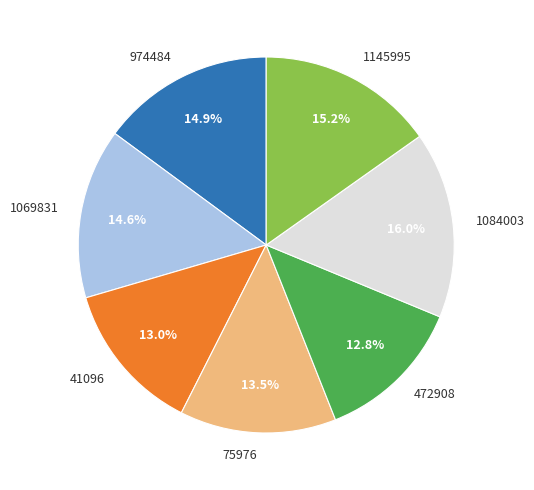

Which slice is the largest?

1084003